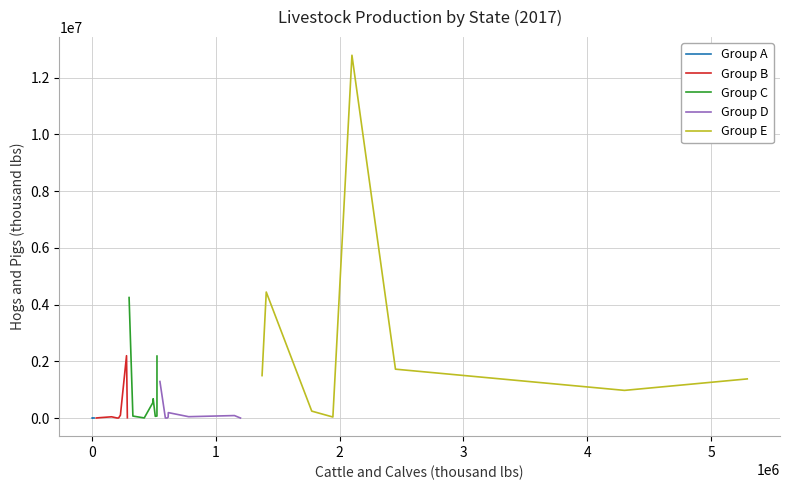

What is the highest value of the Group B series?

2197605